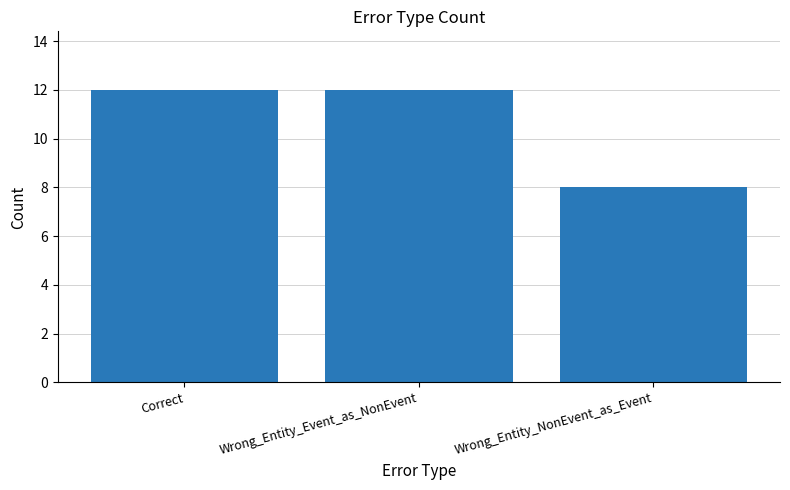

How many distinct data groups are displayed?

1